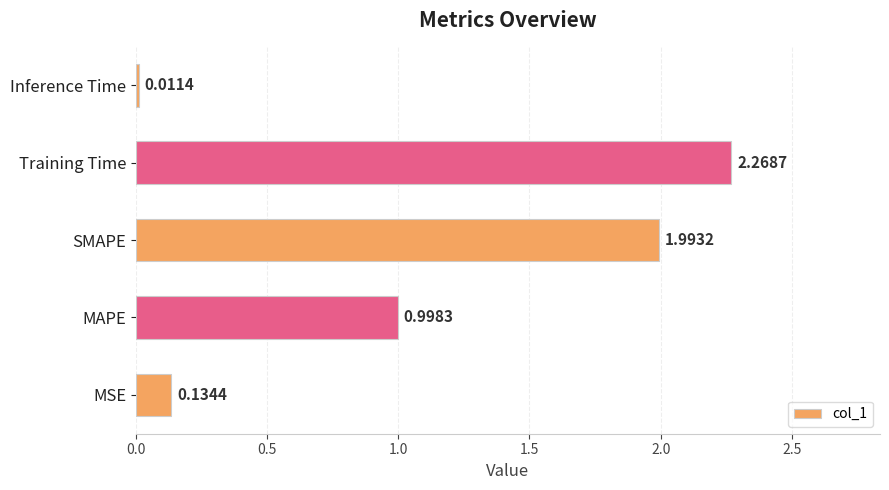

List the labels in order of value, smallest first.

Inference Time, MSE, MAPE, SMAPE, Training Time